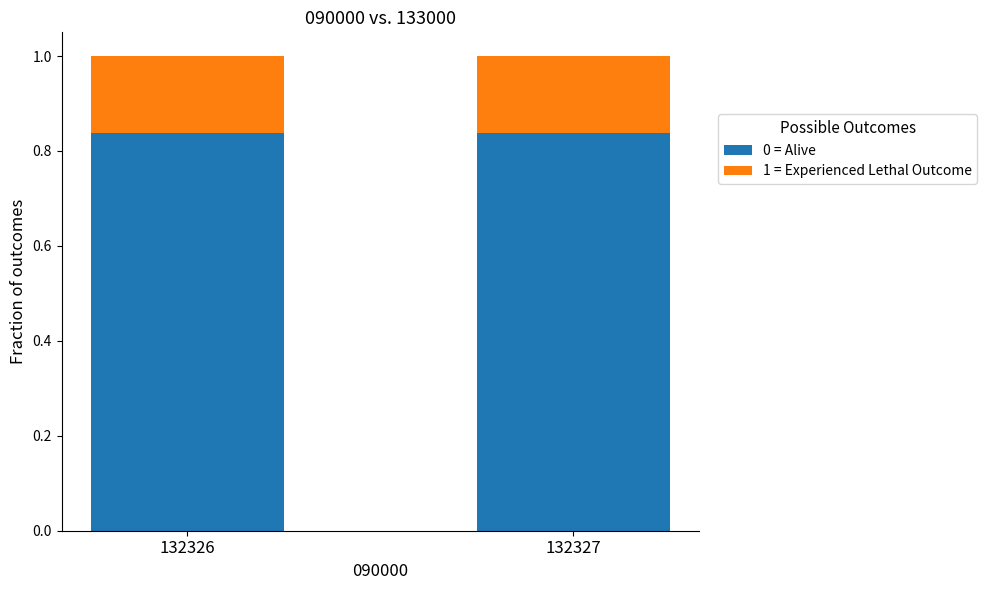

The value of 0 = Alive at 132327 is 1.3. True or false?

False